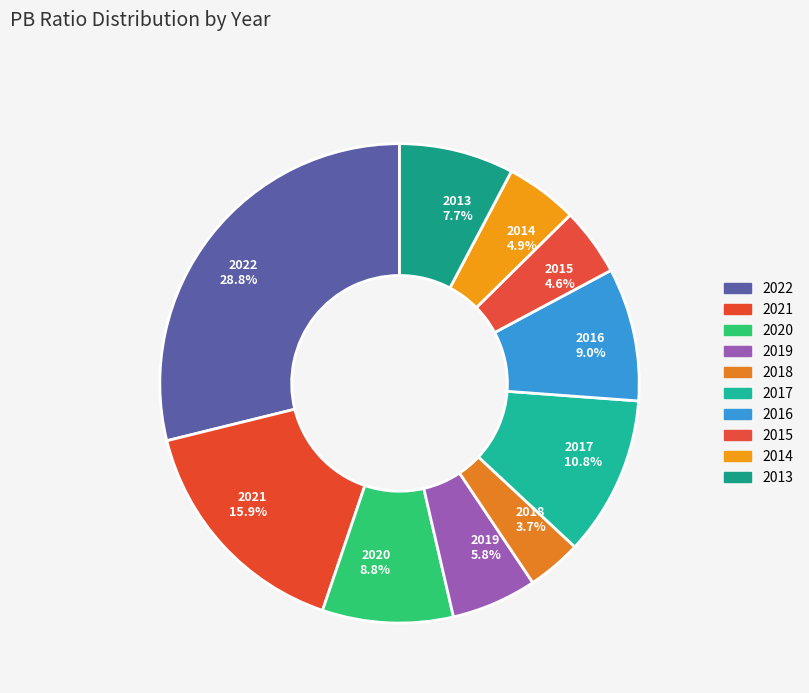

Do 2015 and 2014 together represent more than half of the pie?

No